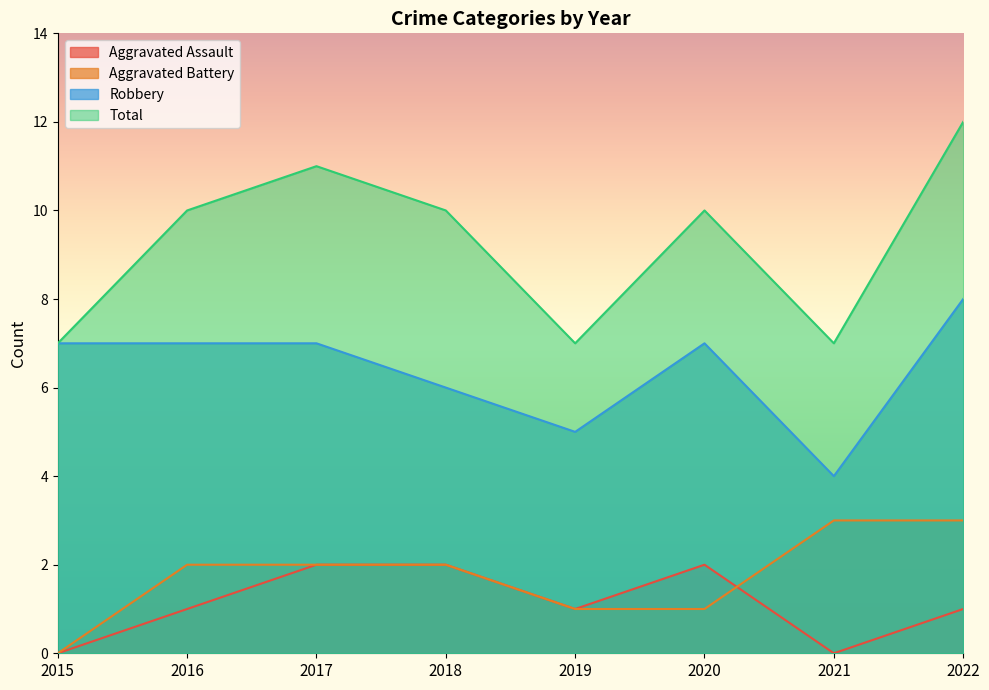

List the labels in order of Aggravated Battery value, largest first.

2021, 2022, 2016, 2017, 2018, 2019, 2020, 2015